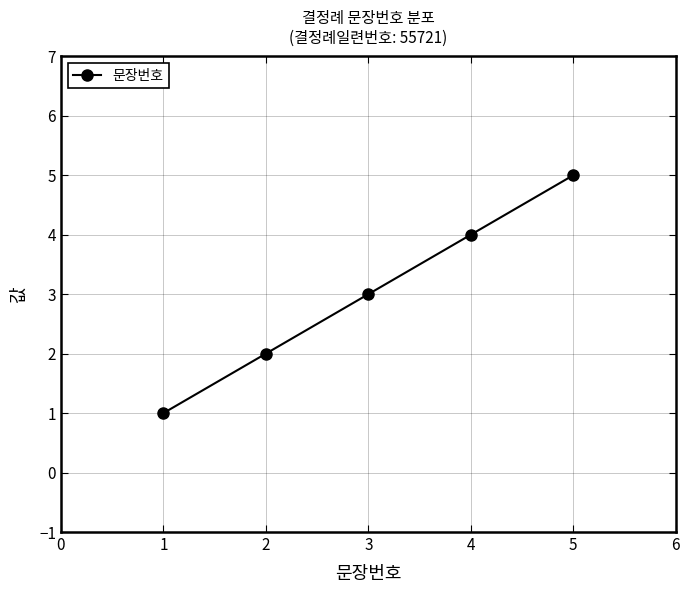

What is the change in value from 2 to 5?

+3